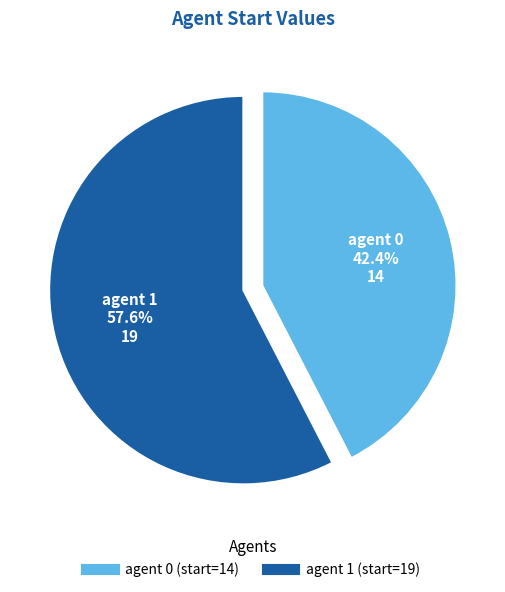

Does any single category account for the majority?

Yes